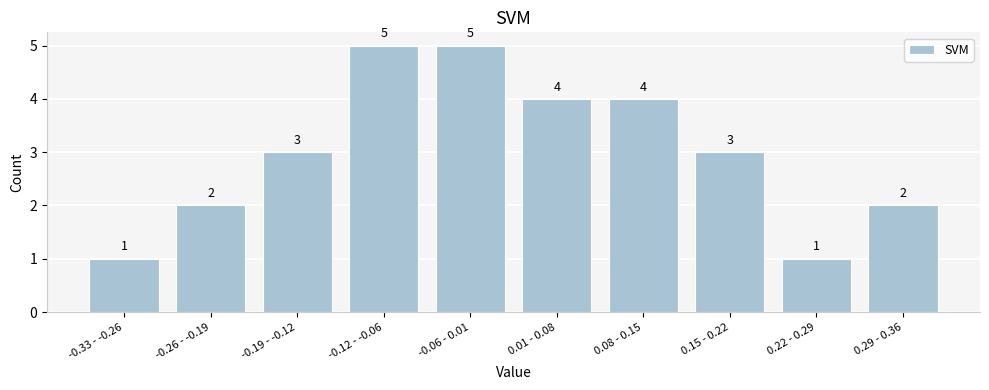

Reading left to right, transcribe all the data shown in this chart.

1	2	3	5	5	4	4	3	1	2